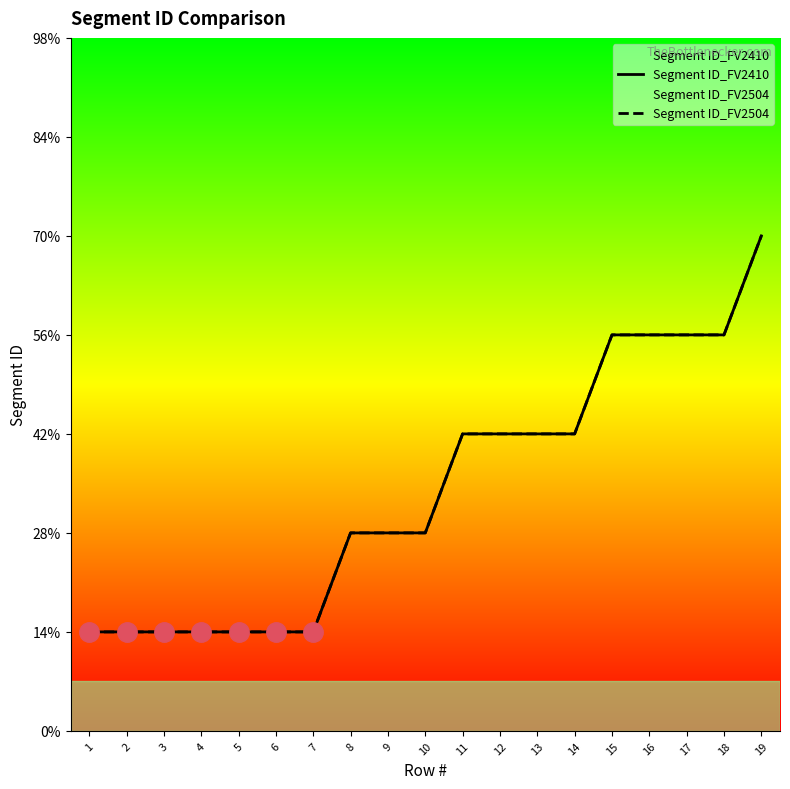

Where is Segment ID_FV2504 nearest to the value 3?

11